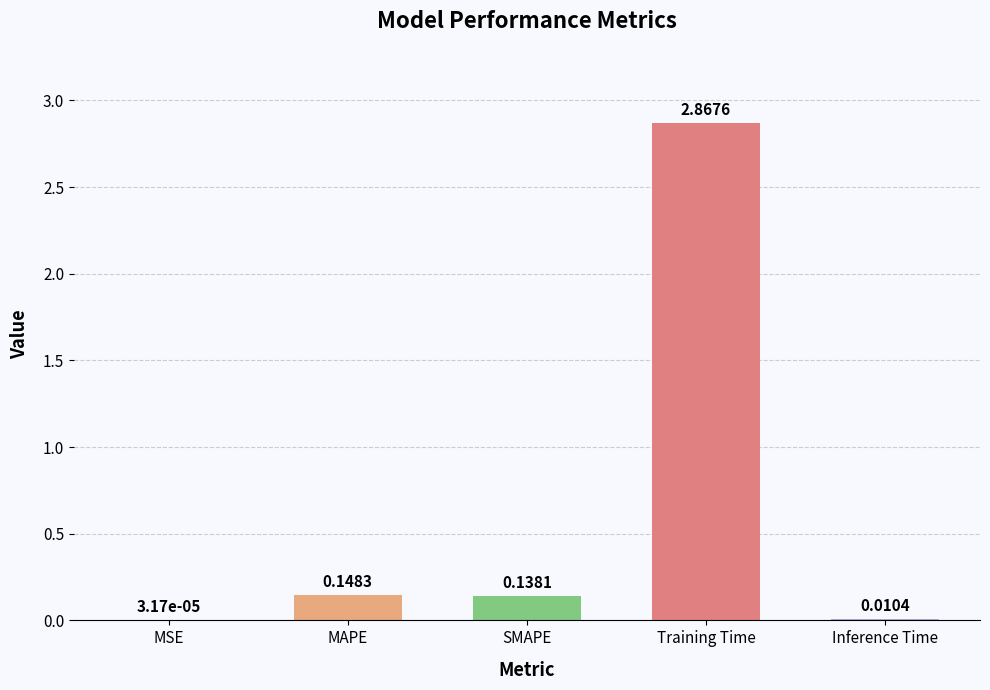

What is the sum of all values?

3.2